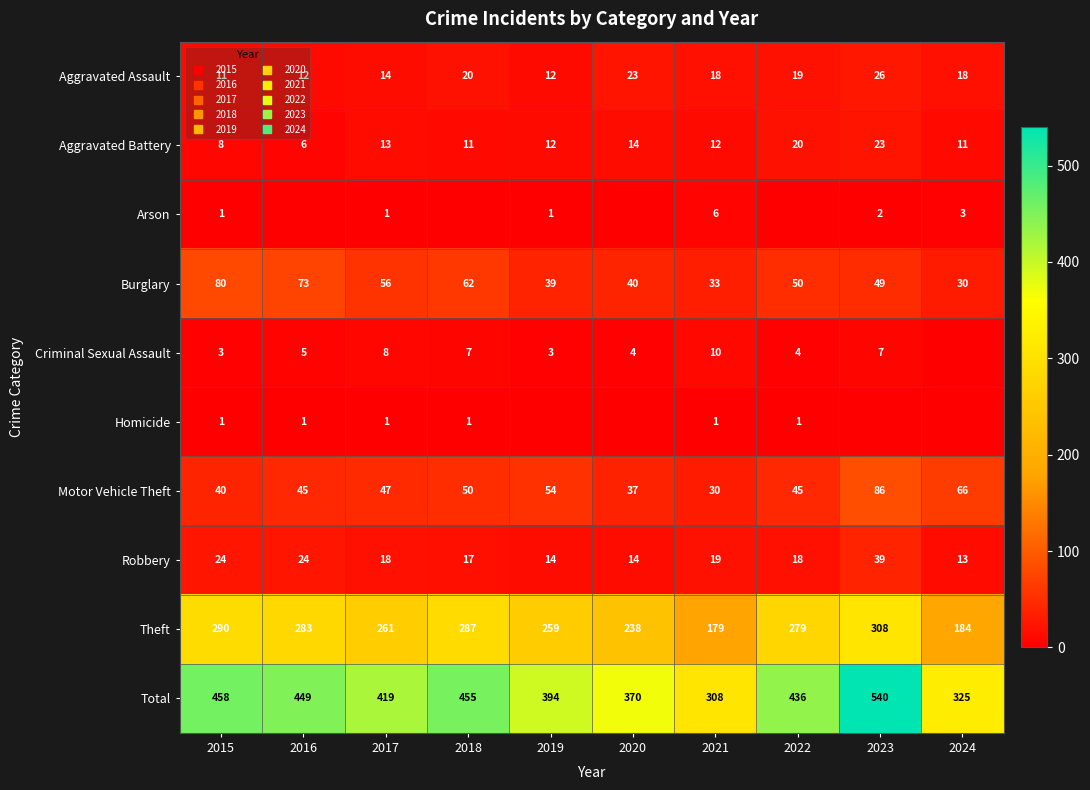

List the series in order of their peak value, lowest first.

Homicide, Arson, Criminal Sexual Assault, Aggravated Battery, Aggravated Assault, Robbery, Burglary, Motor Vehicle Theft, Theft, Total